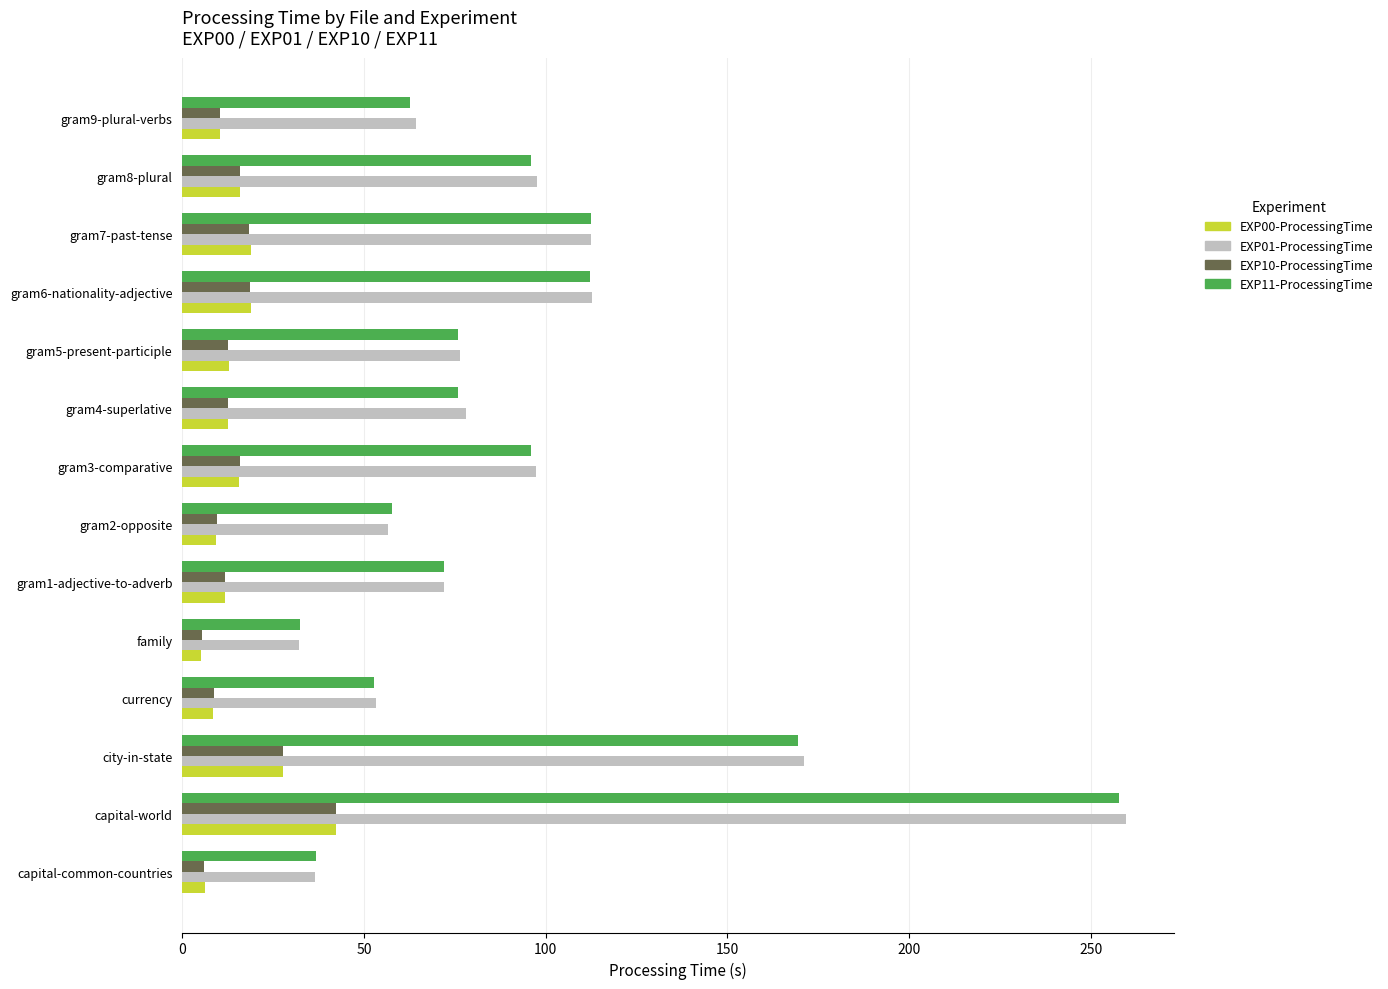

At which label is EXP01-ProcessingTime closest to 145?

city-in-state